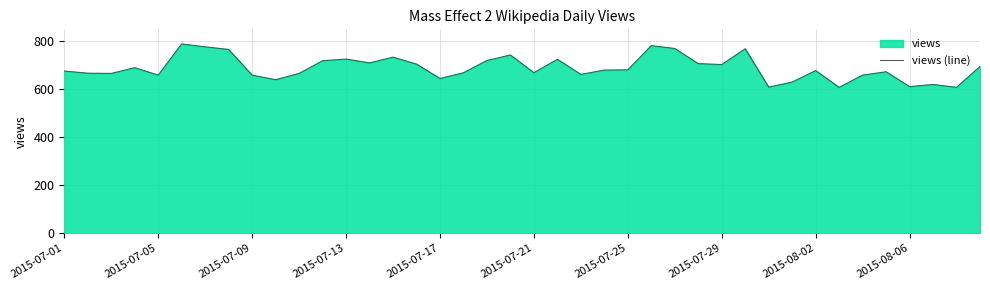

Does the chart display data point markers on the line(s)?

No